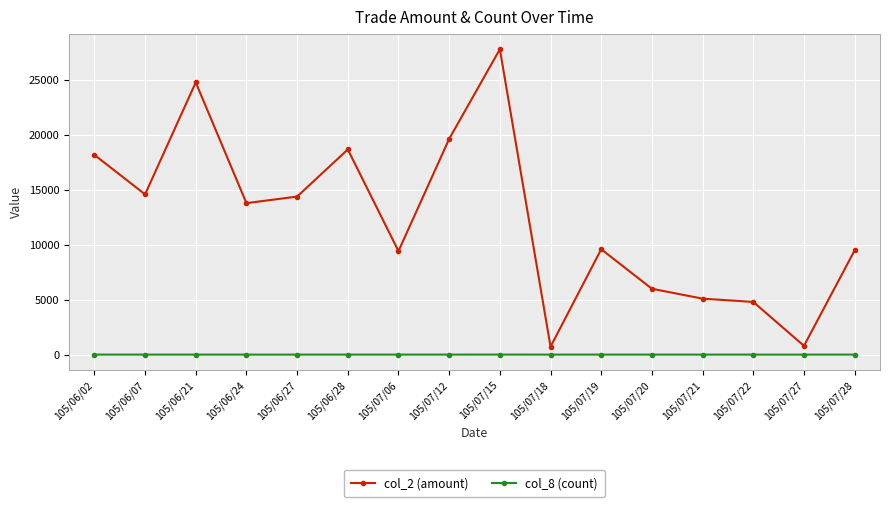

True or false: col_8 (count) has more than 2 points higher than both neighbors.

True